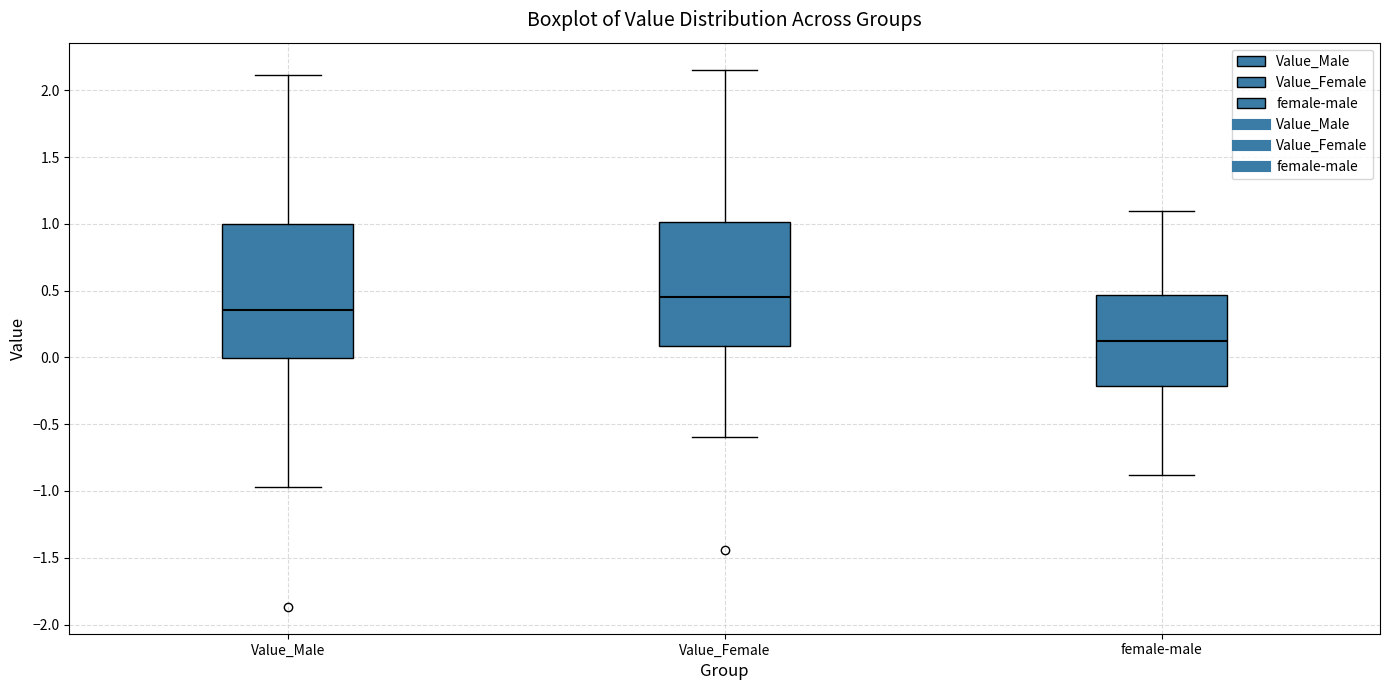

Where is the upper edge of the box for Value_Male on the y-axis? The values are not printed on the chart, so give them approximately, as read against the axis.

1.00